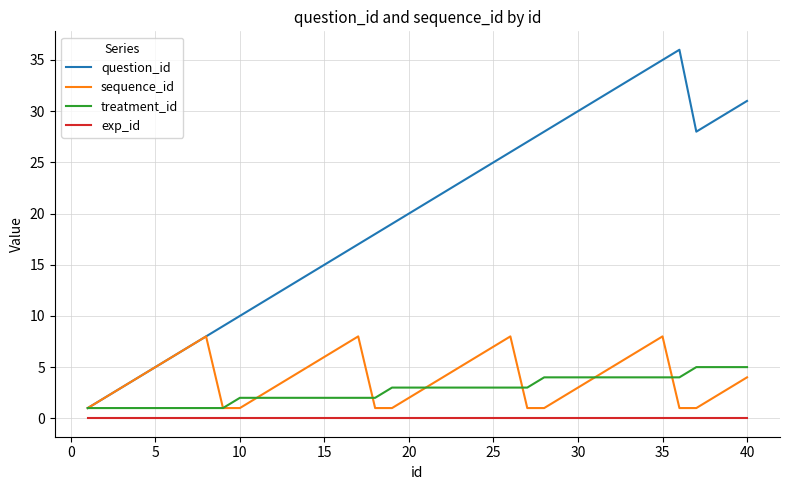

Is this an area chart (filled region under the line)?

No